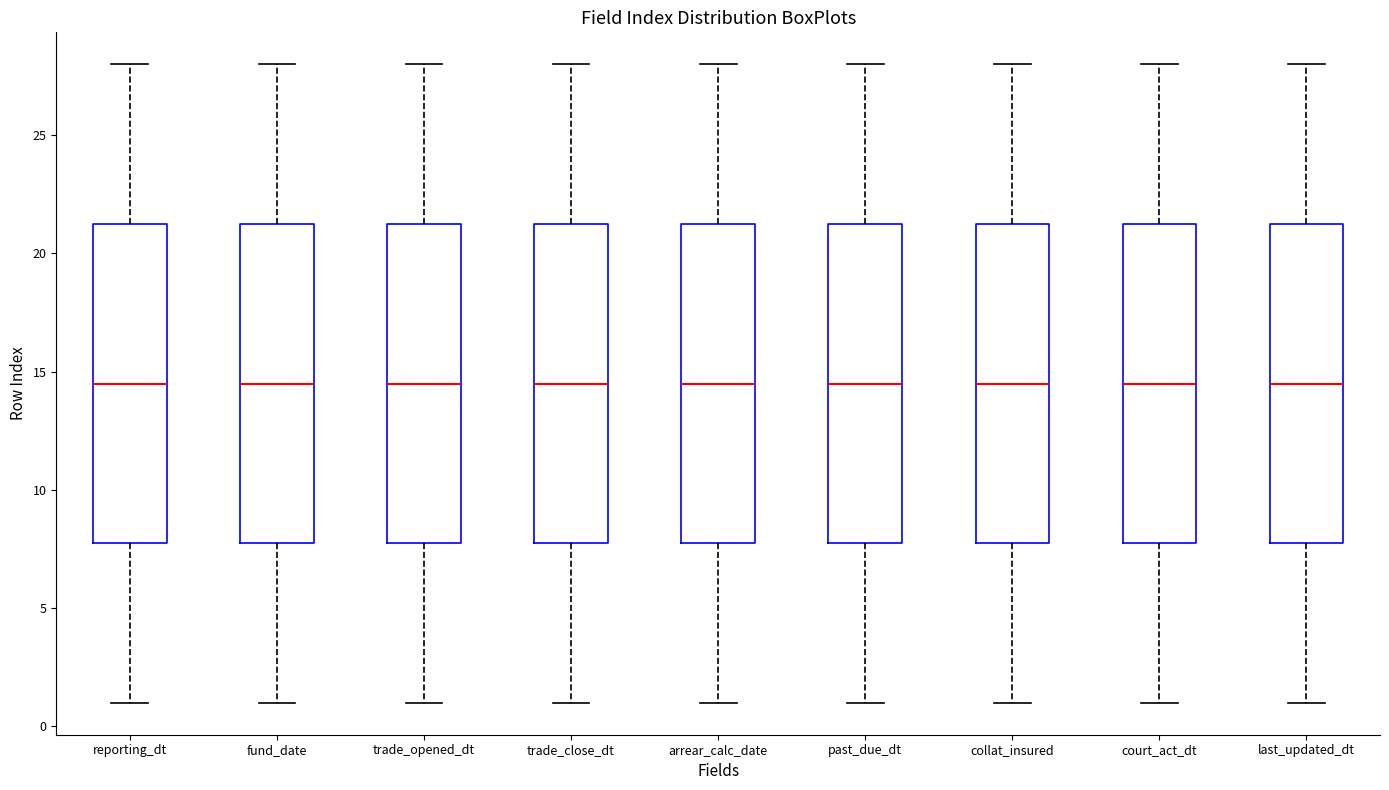

Where does the upper whisker of the box for past_due_dt end on the y-axis? The values are not printed on the chart, so give them approximately, as read against the axis.

28.0